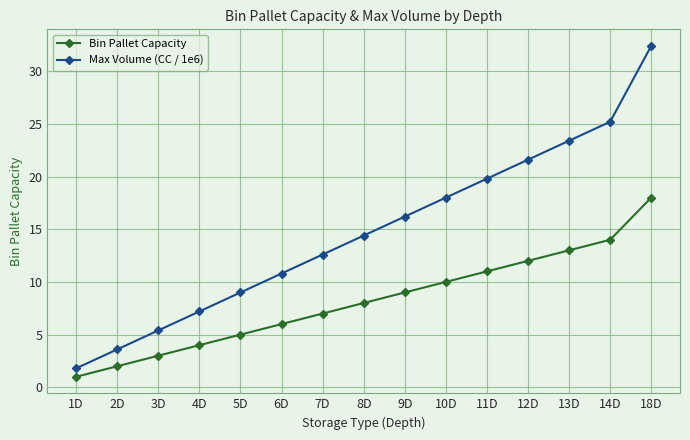

What is the sum of the Bin Pallet Capacity values at 18D and 10D?

28.0